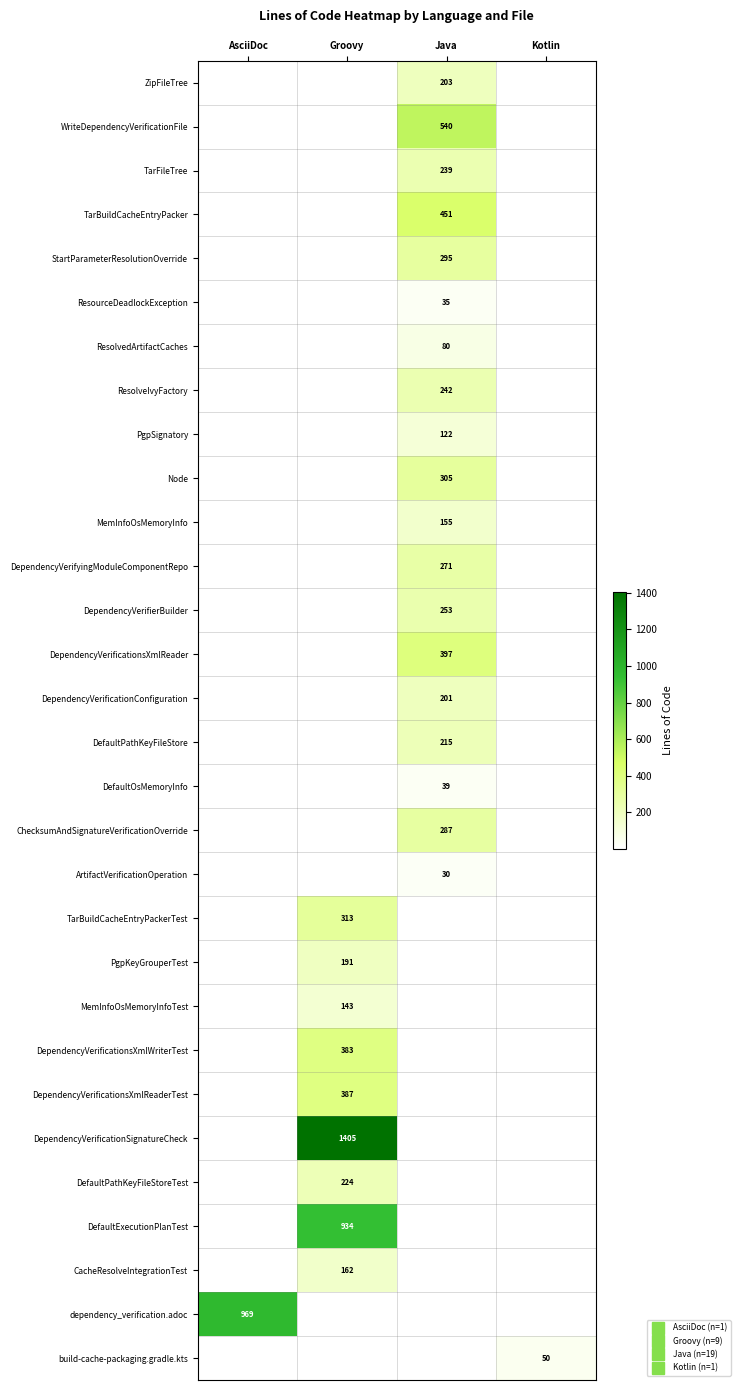

At how many categories does at least one series exceed 188?

3